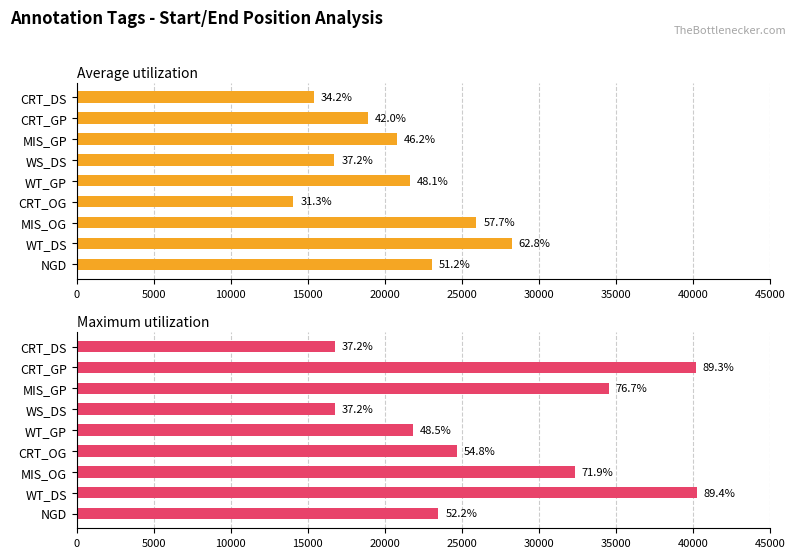

The value of Maximum utilization at MIS_OG is 32336. True or false?

True